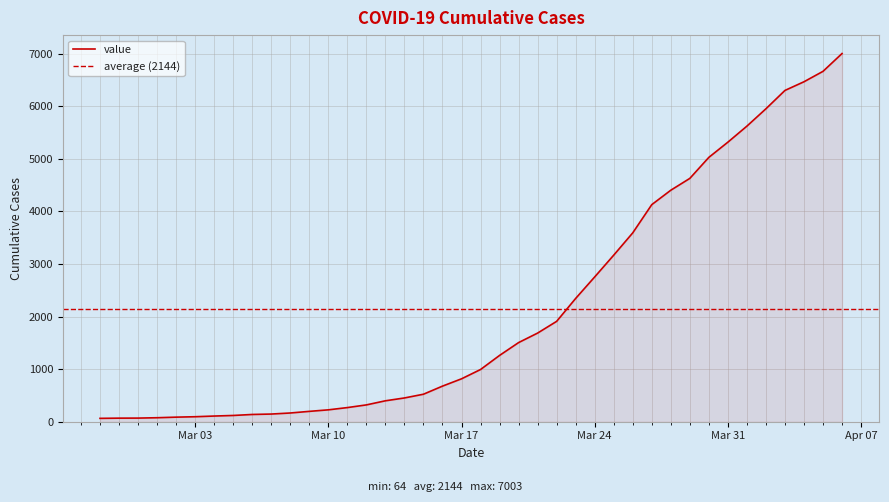

What is the change in value from 2020-03-26 to 2020-04-03?

+2709